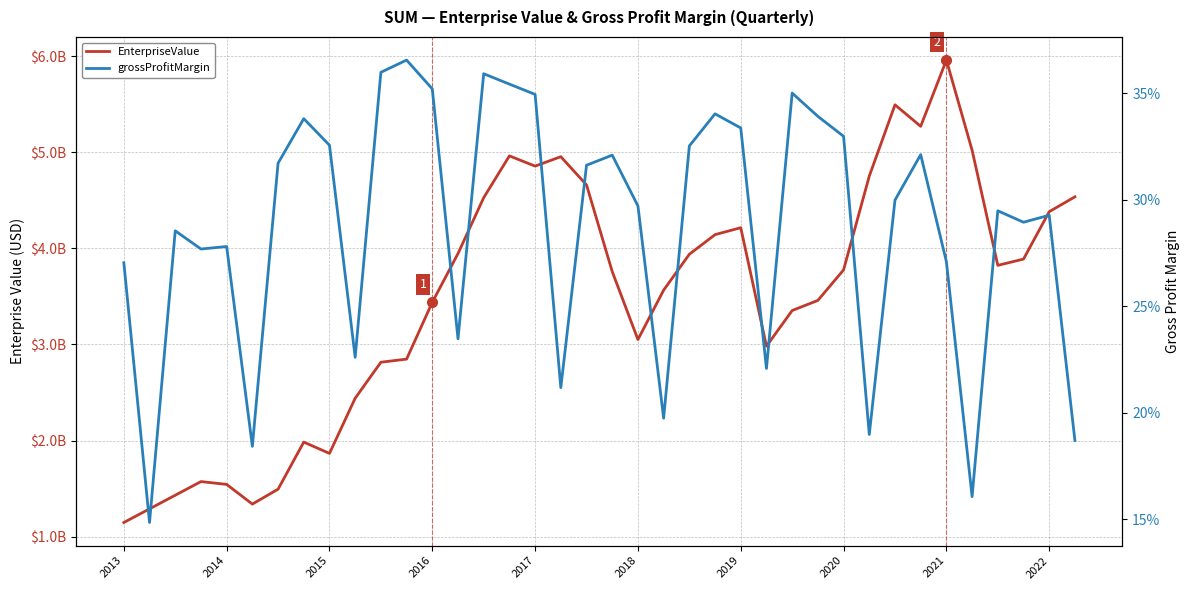

What is the difference between the maximum and minimum values in the grossProfitMargin series?

0.2